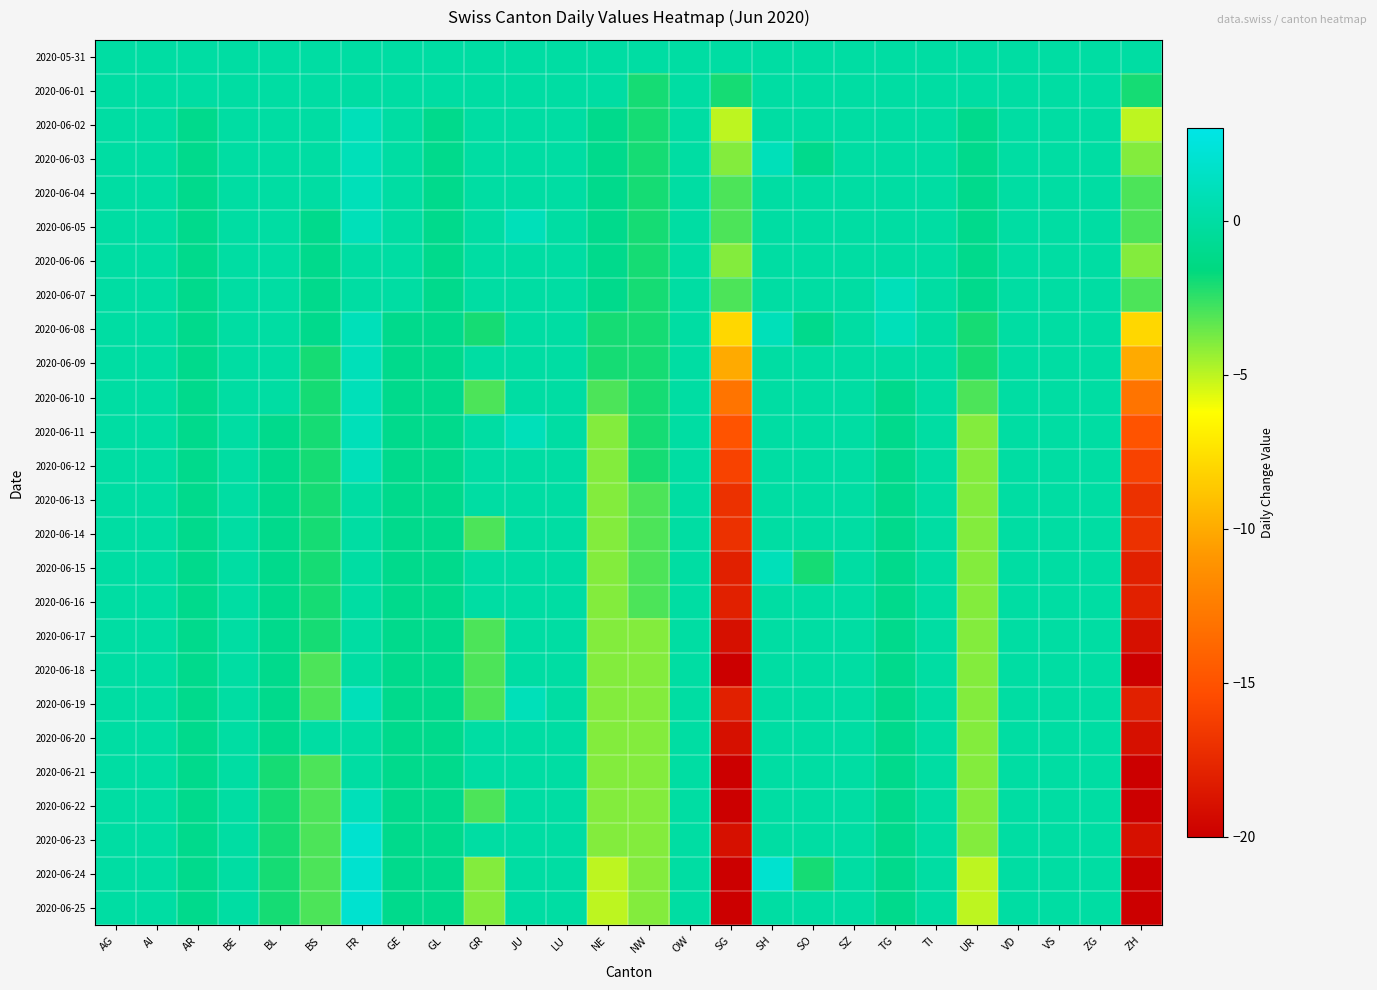

At LU, list the series in order from largest to smallest.

2020-05-31, 2020-06-01, 2020-06-02, 2020-06-03, 2020-06-04, 2020-06-05, 2020-06-06, 2020-06-07, 2020-06-08, 2020-06-09, 2020-06-10, 2020-06-11, 2020-06-12, 2020-06-13, 2020-06-14, 2020-06-15, 2020-06-16, 2020-06-17, 2020-06-18, 2020-06-19, 2020-06-20, 2020-06-21, 2020-06-22, 2020-06-23, 2020-06-24, 2020-06-25